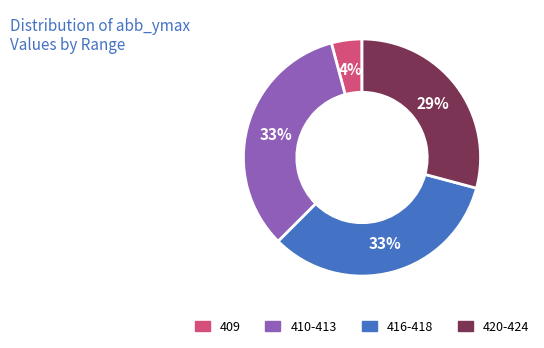

Is it true that 409 is 4% of the pie?

True